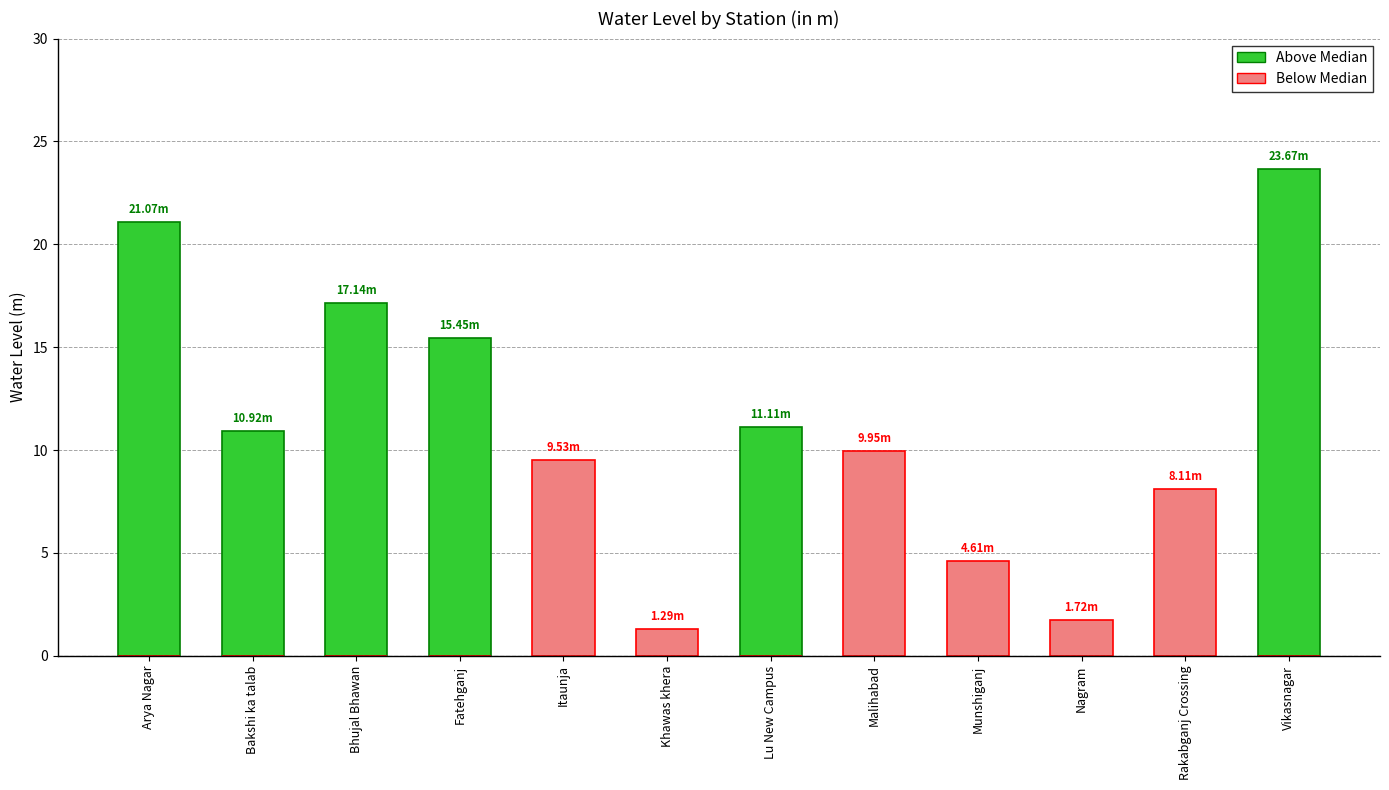

What is the difference between the highest and lowest values at Munshiganj?

4.6